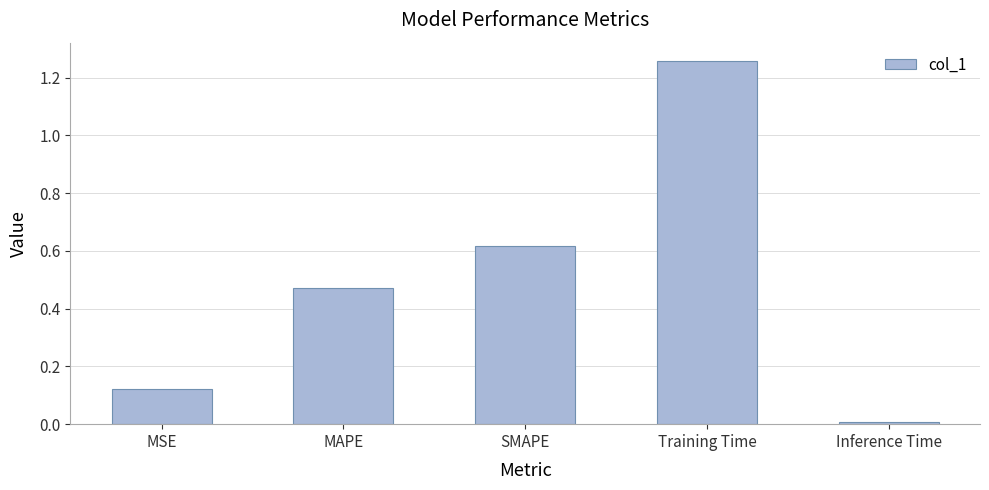

What is the sum of the values at MSE and SMAPE?

0.7